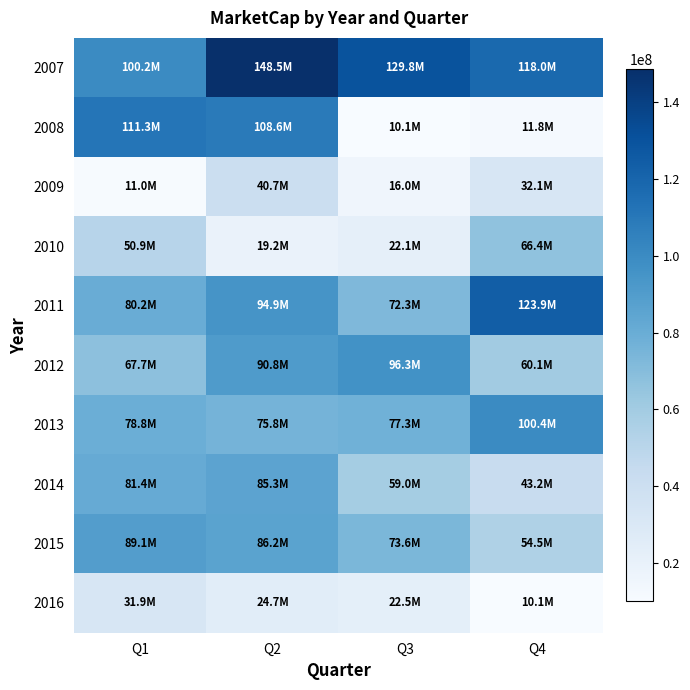

Rank the series at Q3 from highest to lowest value.

2007, 2012, 2013, 2015, 2011, 2014, 2016, 2010, 2009, 2008